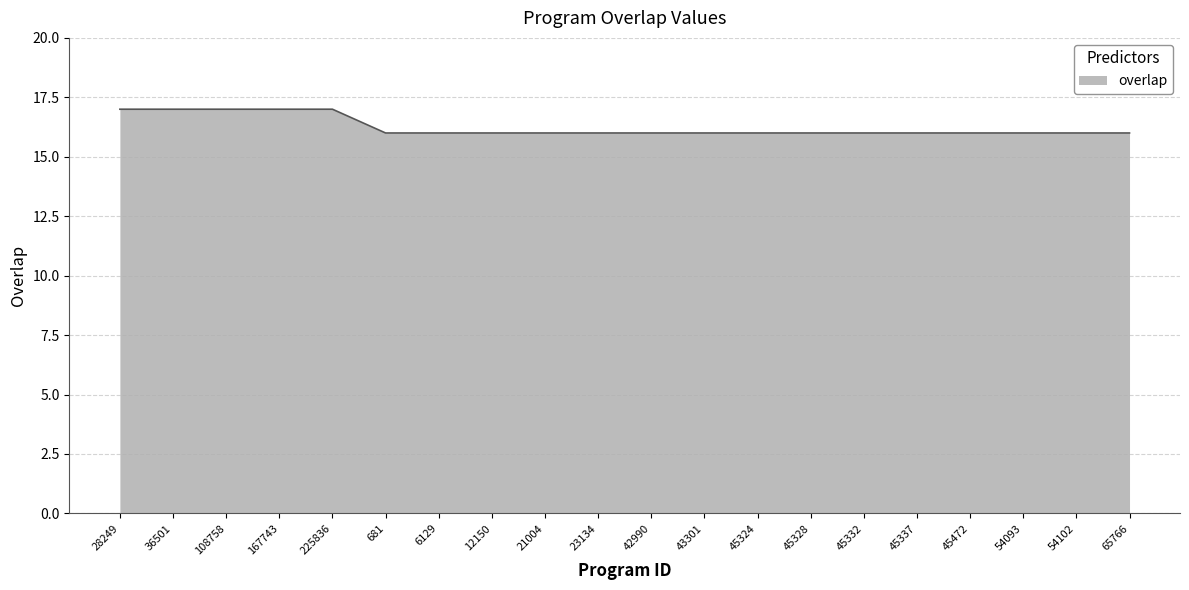

The chart shows a value of 24 at 54093. True or false?

False